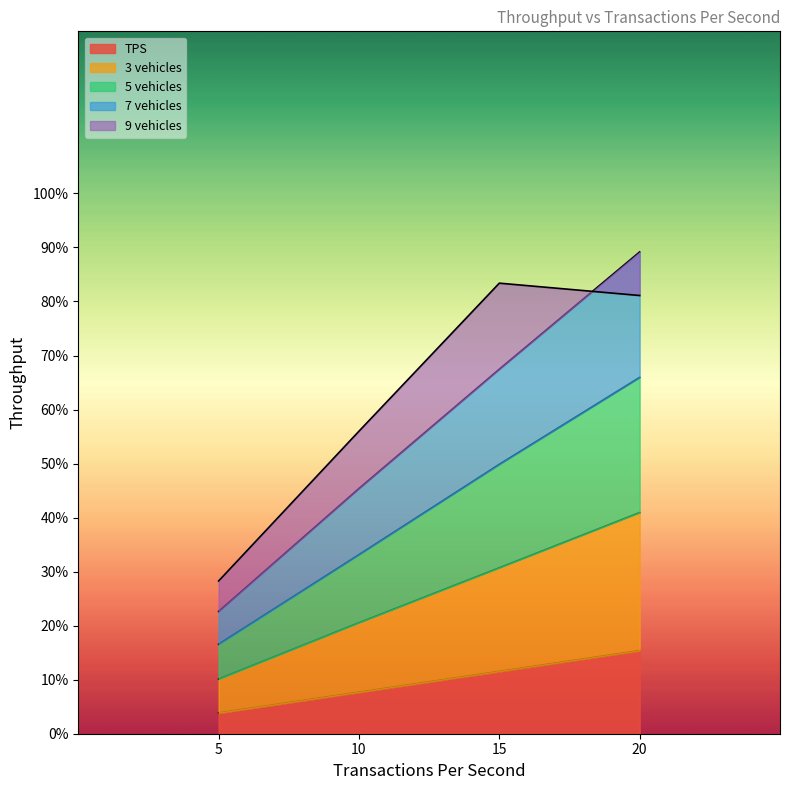

At which label is Transactions Per Second closest to 9?

10